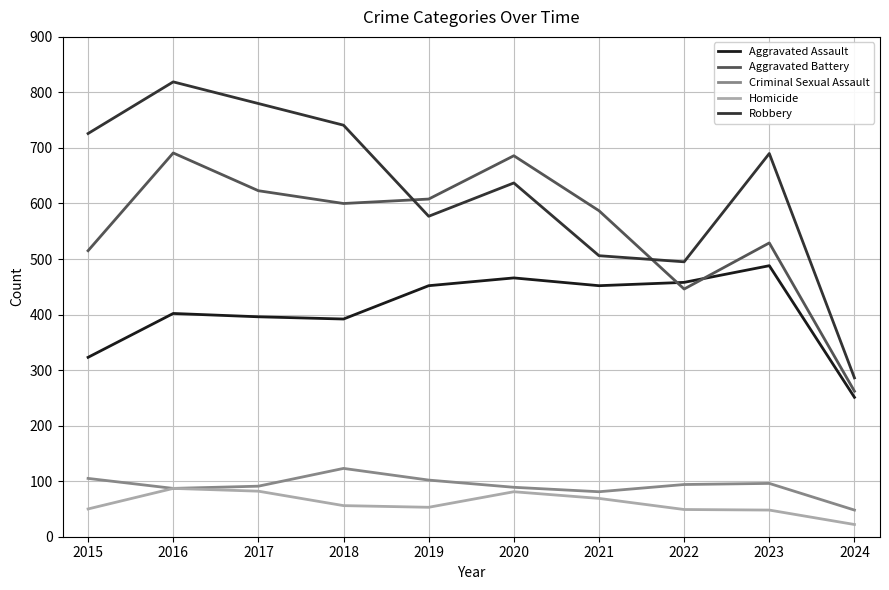

True or false: Aggravated Battery and Robbery cross at least once.

True